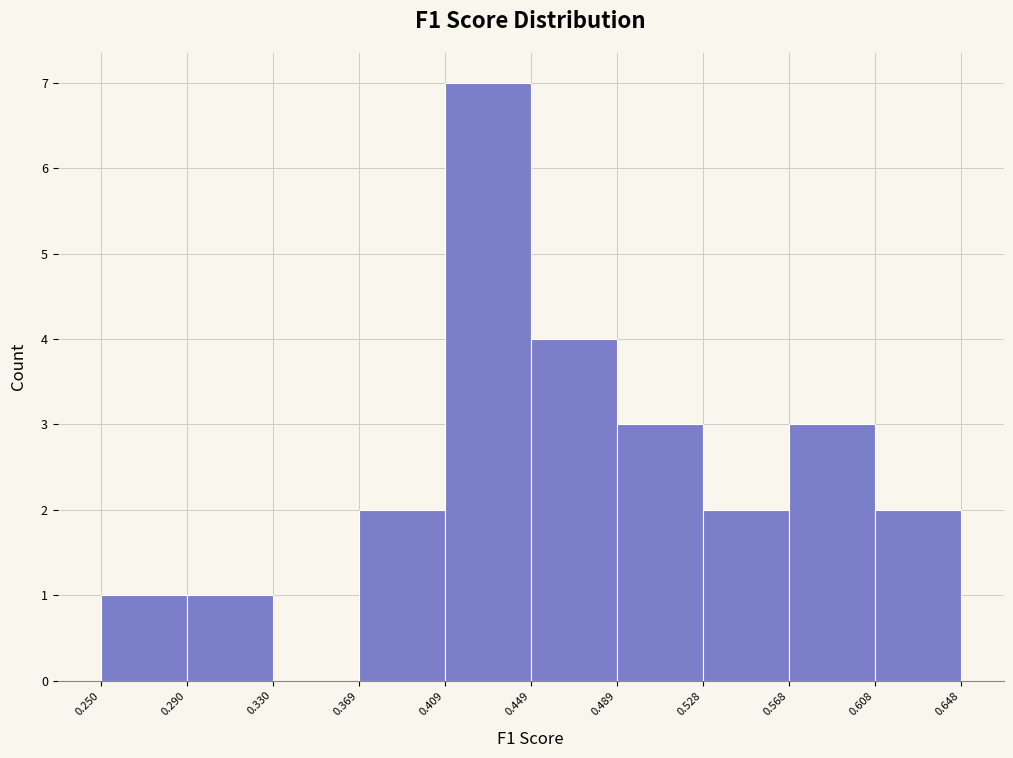

Over which range of the x-axis is the bar tallest?

0.409 to 0.449